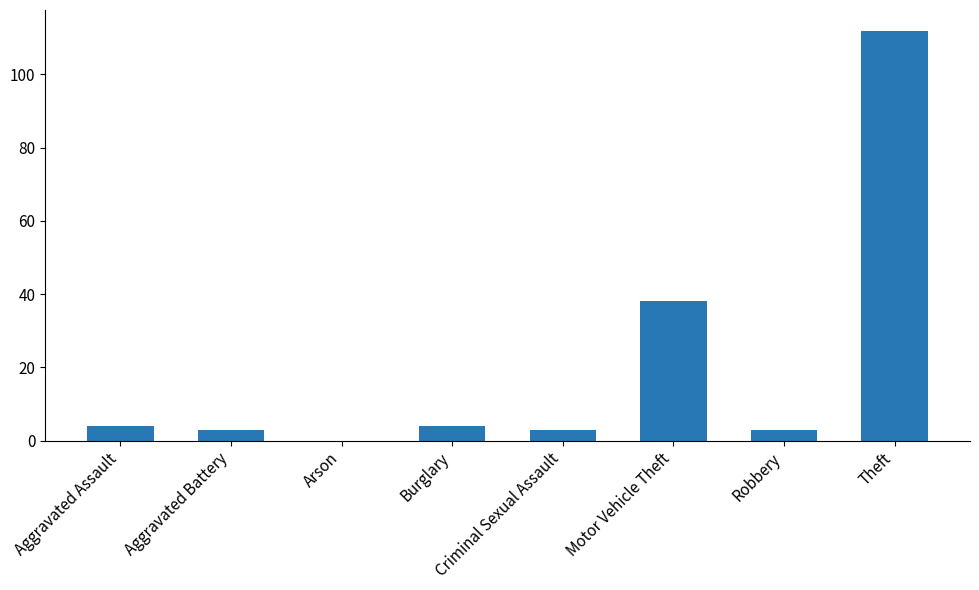

Where is the data nearest to the value 56?

Motor Vehicle Theft